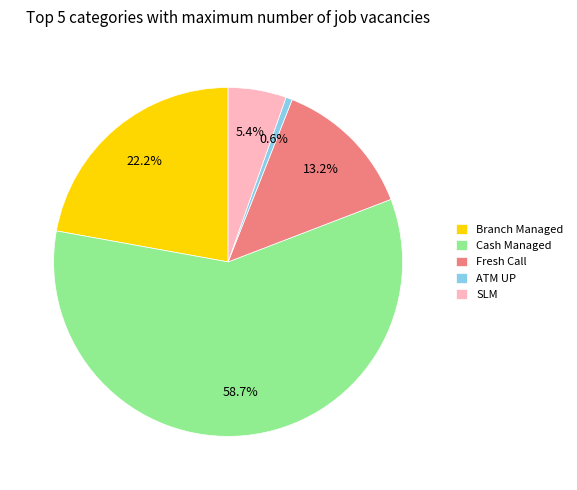

True or false: Branch Managed accounts for 22% of the total.

True